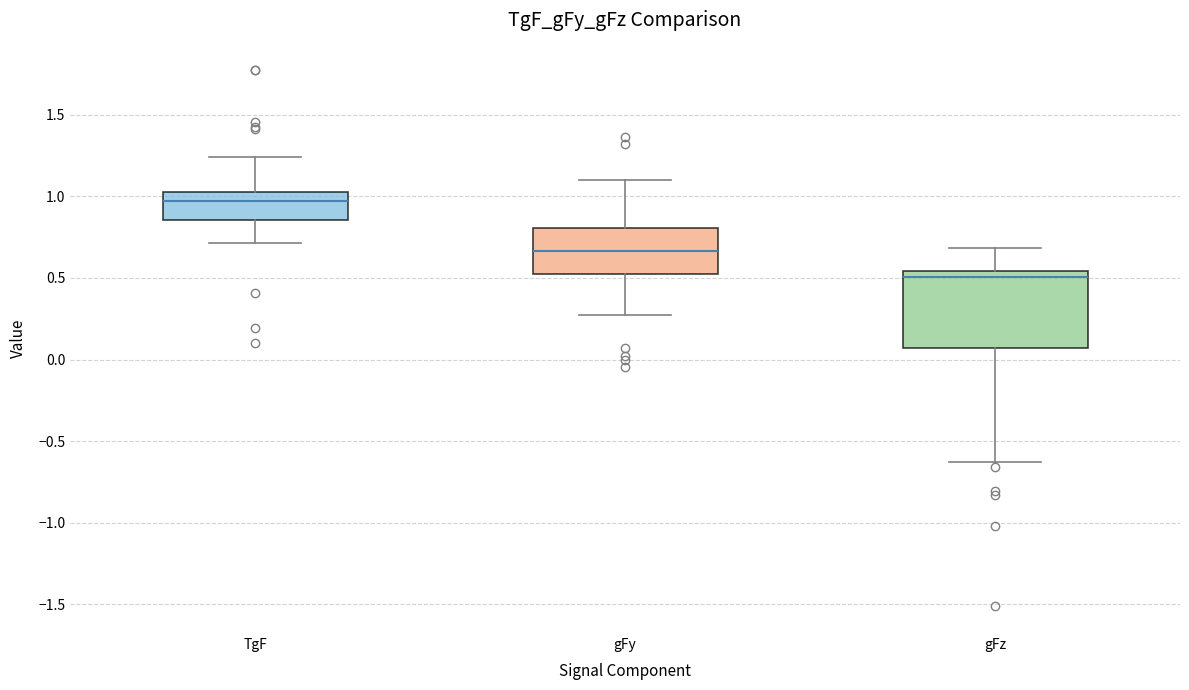

Comparing the boxes themselves (not the whiskers), which one is the tallest?

gFz